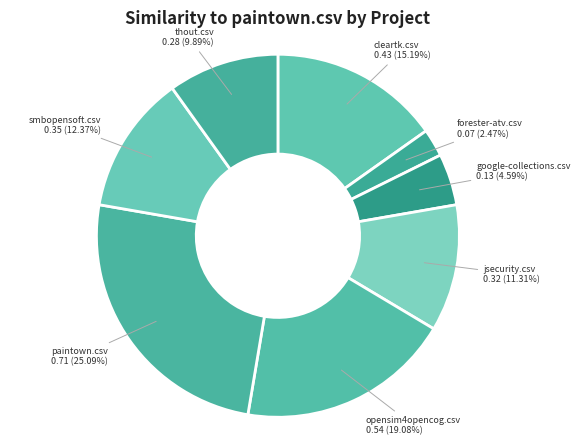

Is there any slice that represents more than half of the pie?

No